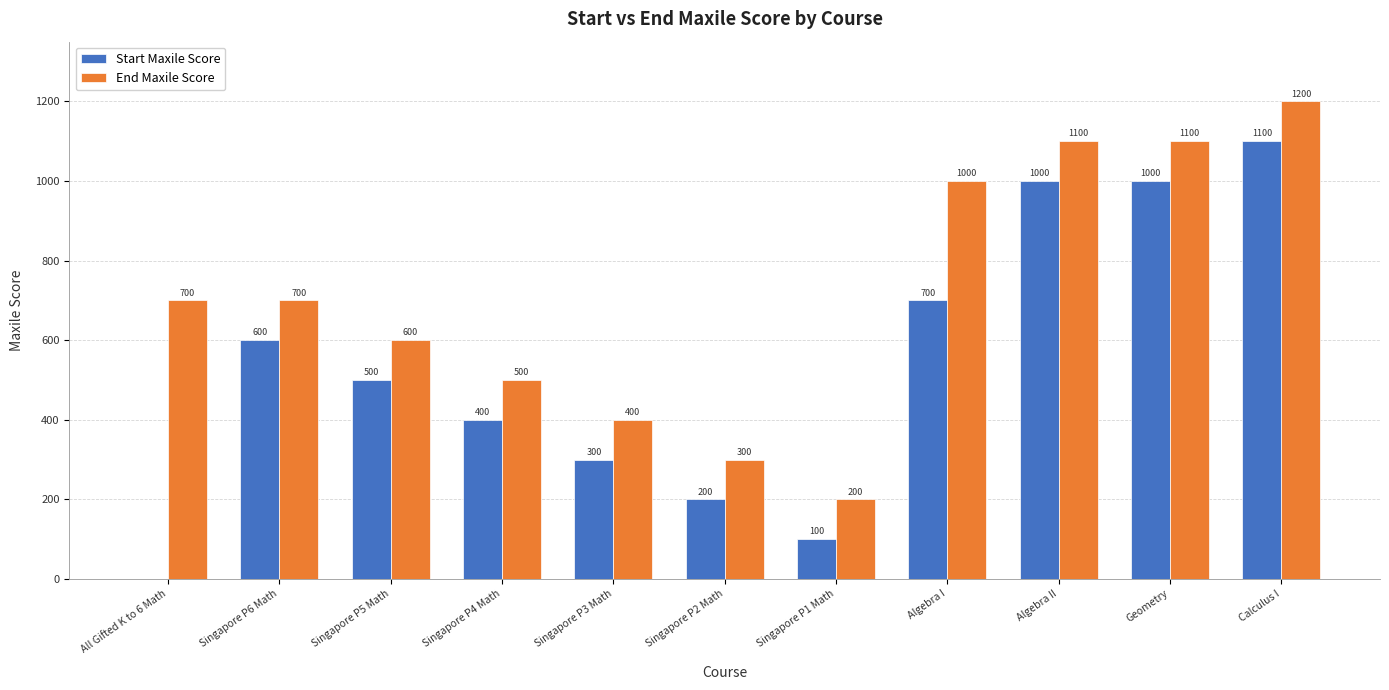

Reading right to left, extract all data points from this chart.

Start Maxile Score: Calculus I=1100	Geometry=1000	Algebra II=1000	Algebra I=700	Singapore P1 Math=100	Singapore P2 Math=200	Singapore P3 Math=300	Singapore P4 Math=400	Singapore P5 Math=500	Singapore P6 Math=600	All Gifted K to 6 Math=0
End Maxile Score: Calculus I=1200	Geometry=1100	Algebra II=1100	Algebra I=1000	Singapore P1 Math=200	Singapore P2 Math=300	Singapore P3 Math=400	Singapore P4 Math=500	Singapore P5 Math=600	Singapore P6 Math=700	All Gifted K to 6 Math=700